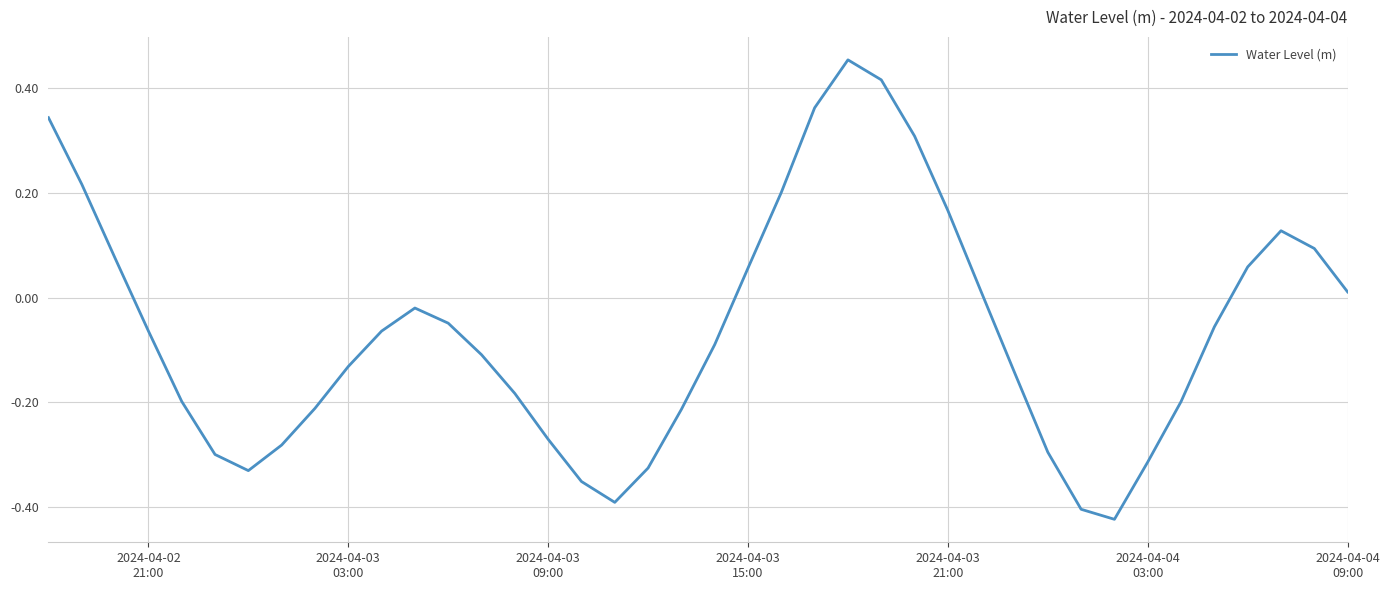

What is the difference between the maximum and minimum values?

0.9